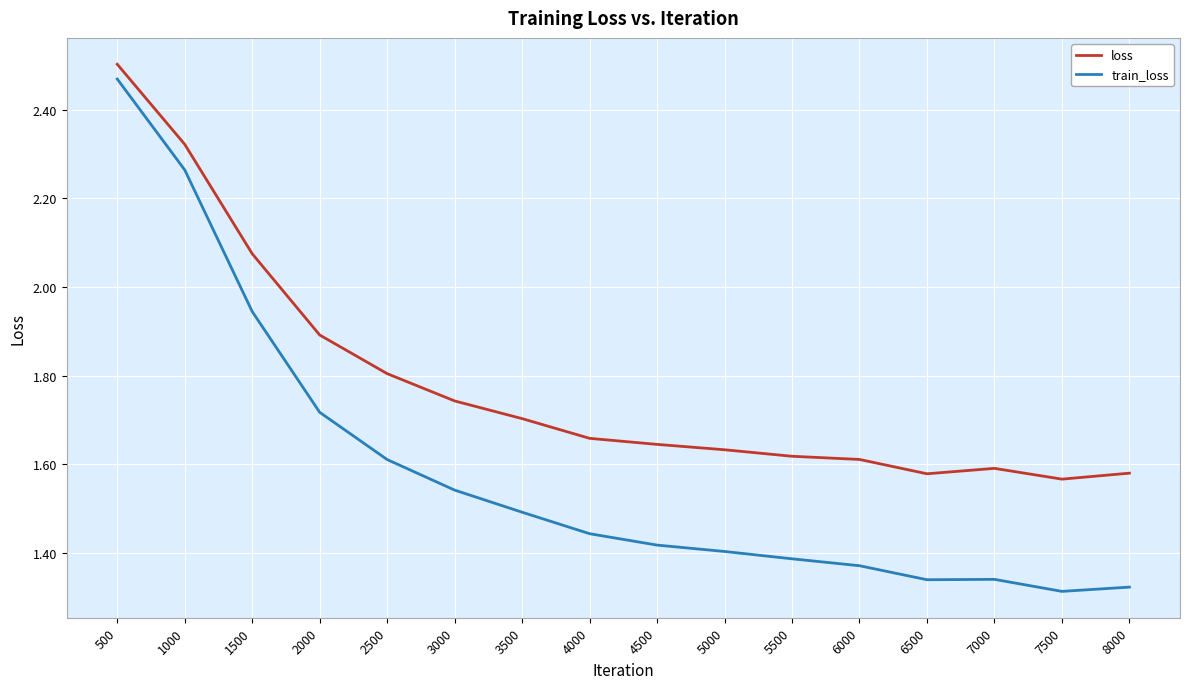

At how many categories does at least one series exceed 1?

16